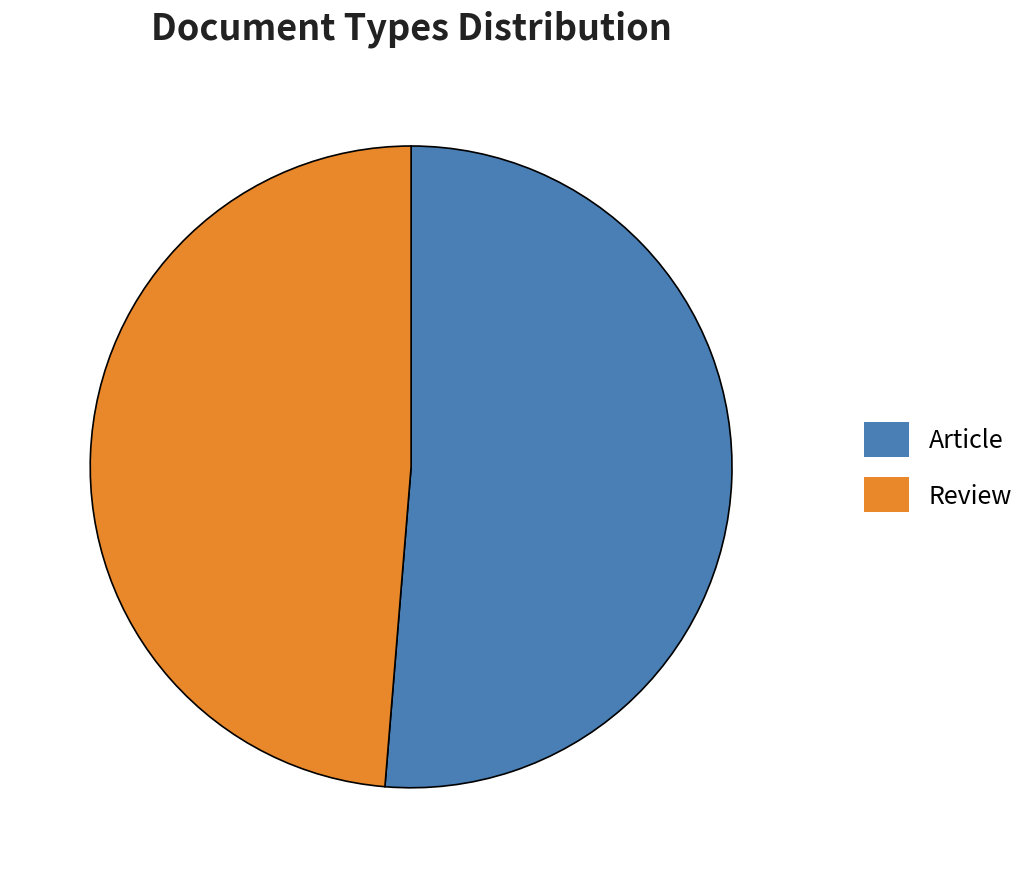

Is there a majority slice in this chart?

Yes